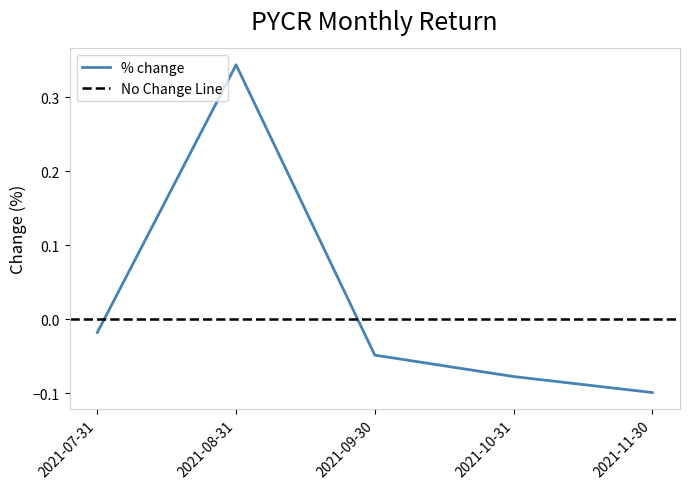

How many interior local peaks (higher than both neighbors) does the data have?

1